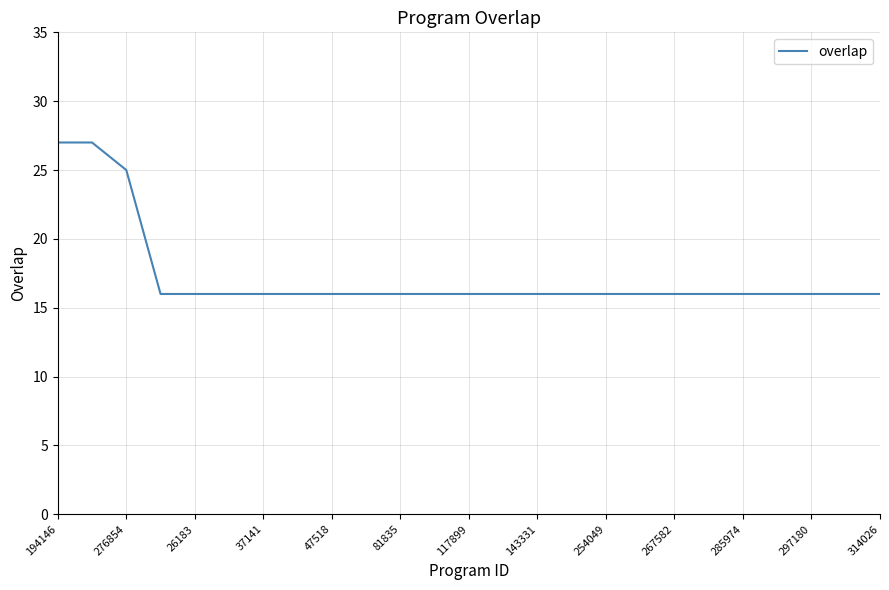

What is the greatest value displayed?

27